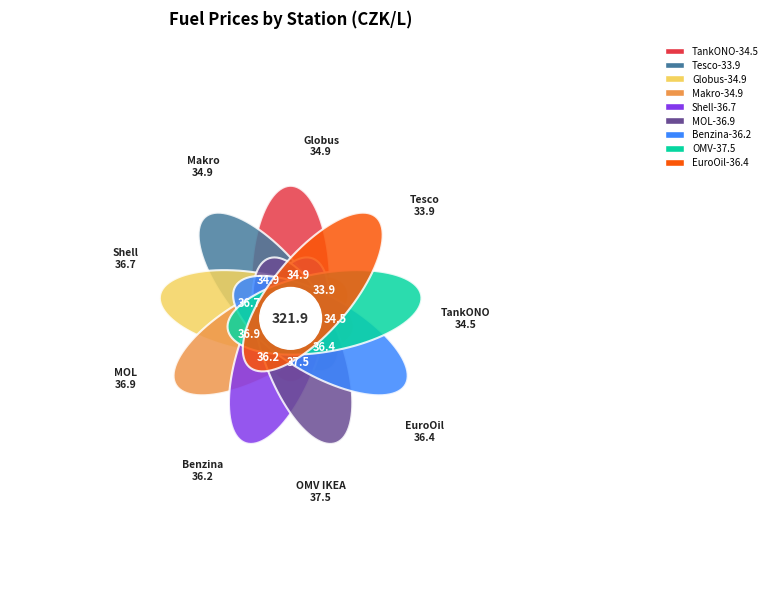

How many segments does this pie chart have?

9